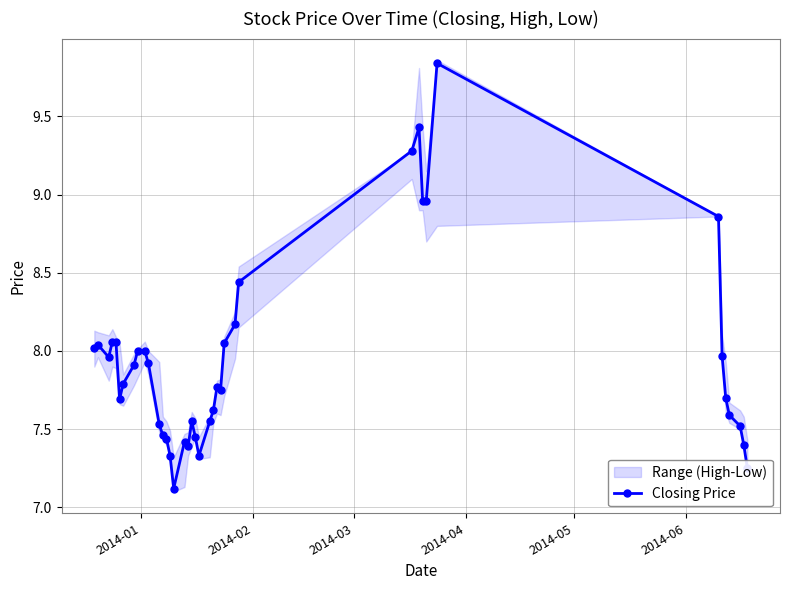

What is the lowest value of the Closing Price series?

7.1